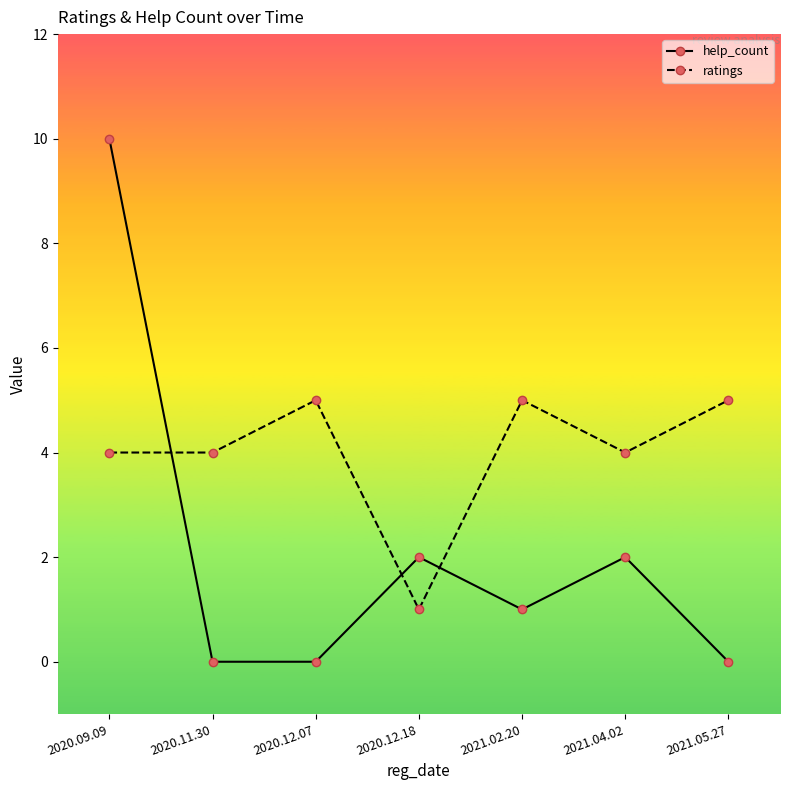

Which series has the largest range (max minus min)?

help_count